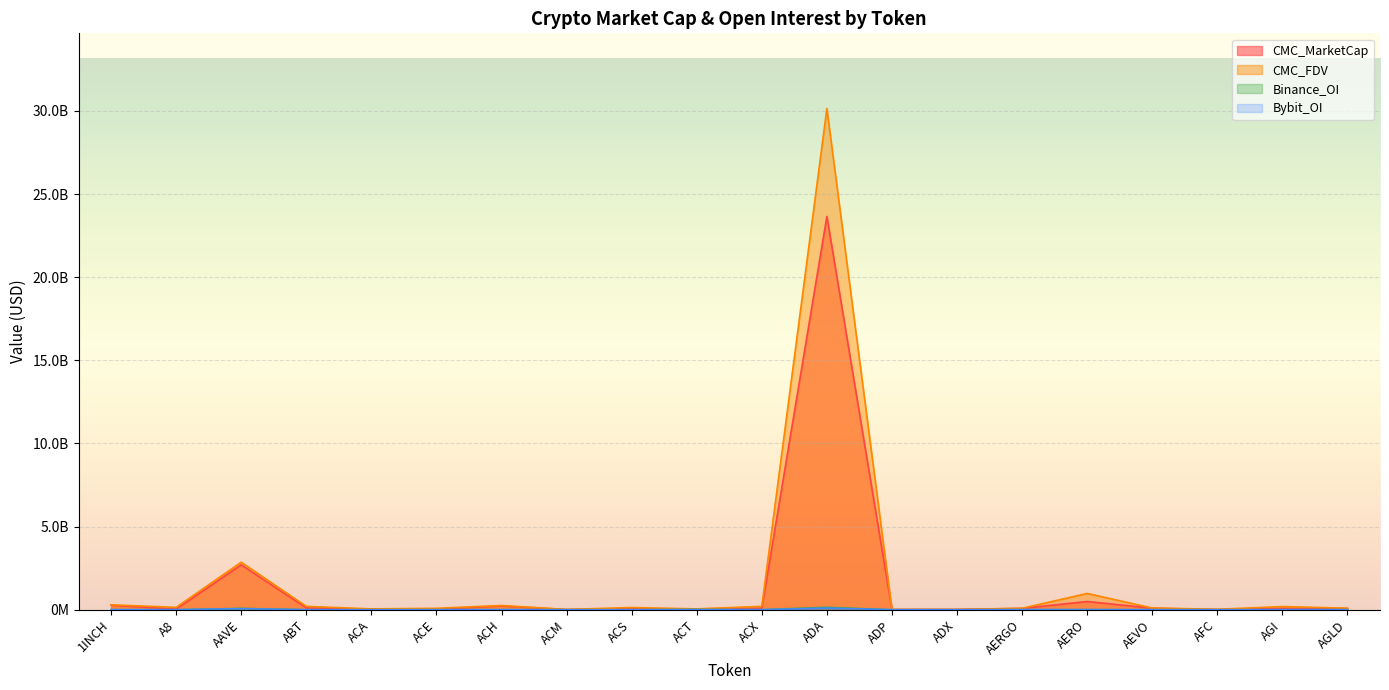

Which series changed the most between ACE and ADX?

CMC_FDV